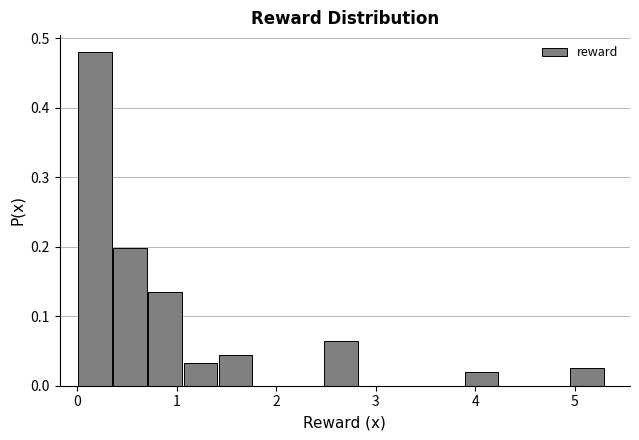

Read against the x-axis, roughly where is the centre of the tallest bar?

0.2